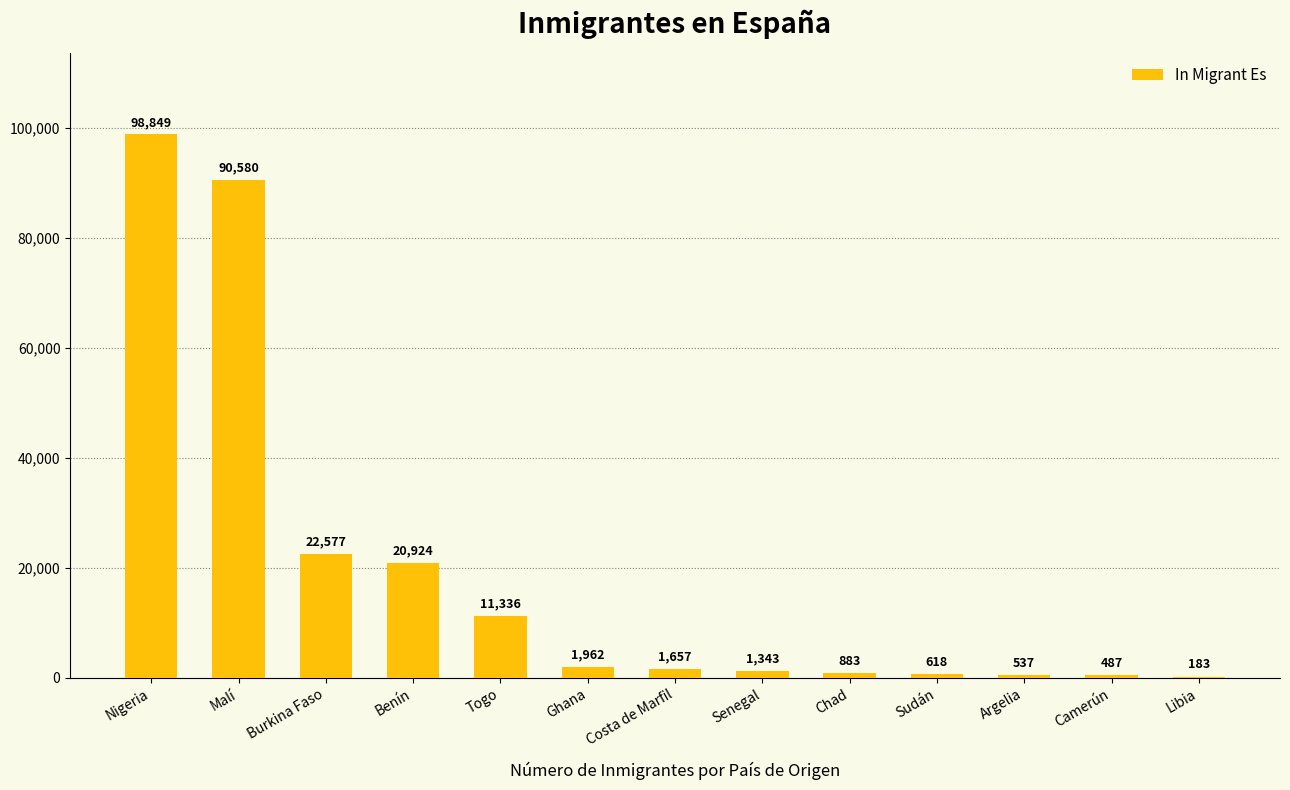

Reading left to right, transcribe all the data shown in this chart.

Nigeria=98849	Malí=90580	Burkina Faso=22577	Benín=20924	Togo=11336	Ghana=1962	Costa de Marfil=1657	Senegal=1343	Chad=883	Sudán=618	Argelia=537	Camerún=487	Libia=183